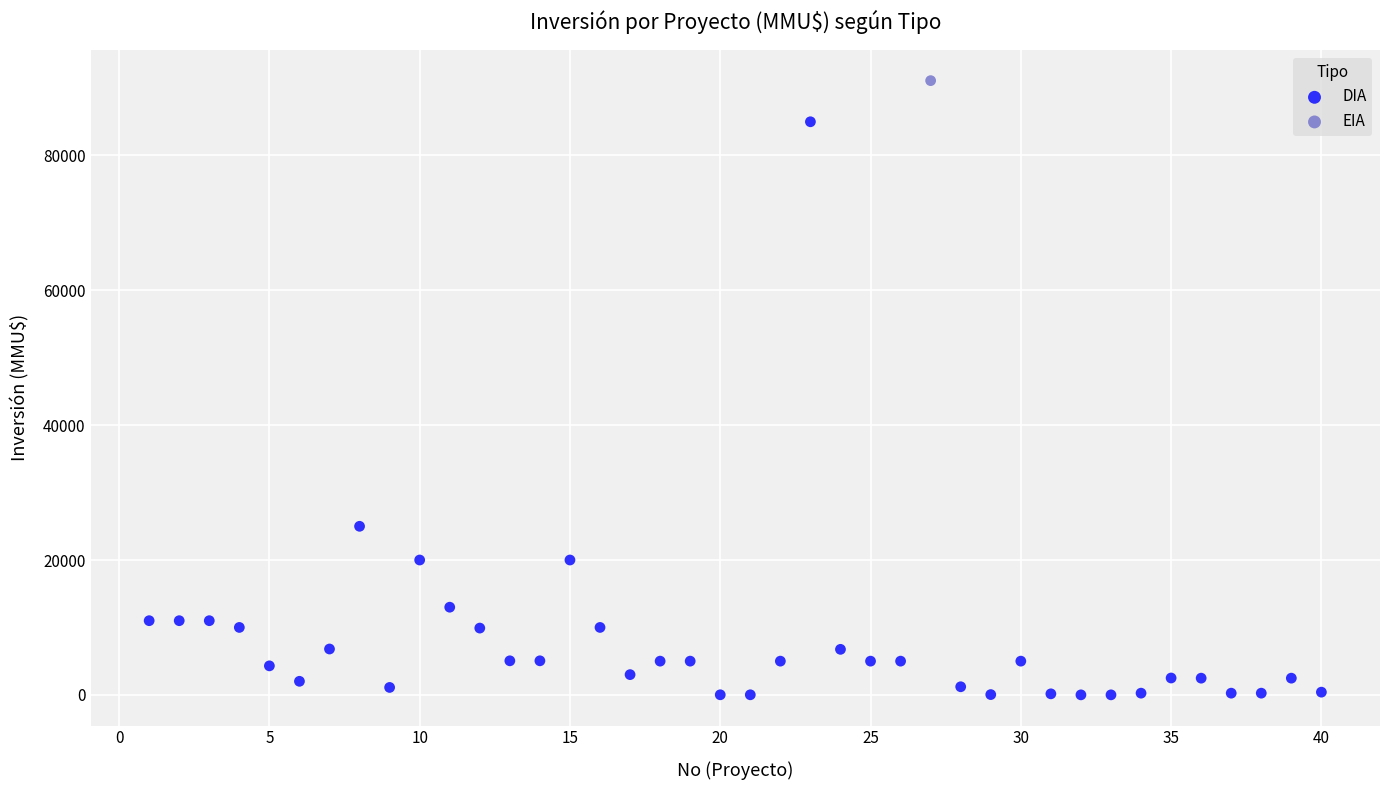

What are all the series names shown in the legend?

DIA, EIA